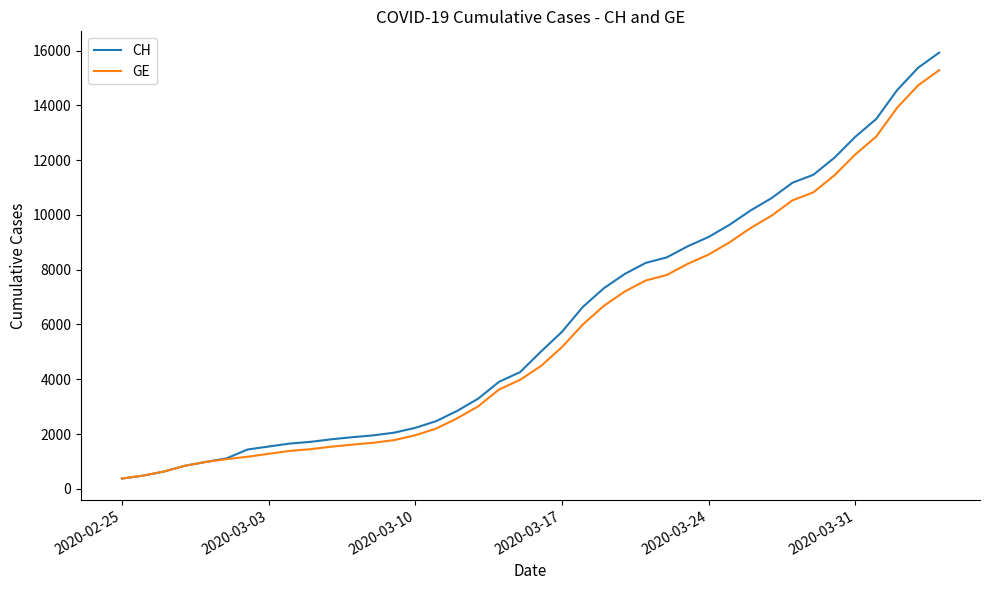

What is the highest value of the CH series?

15926